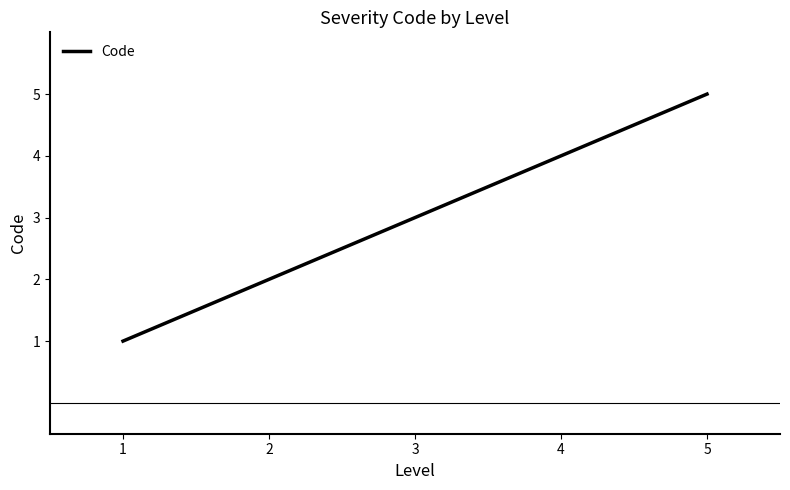

At which label is the value closest to 3?

3